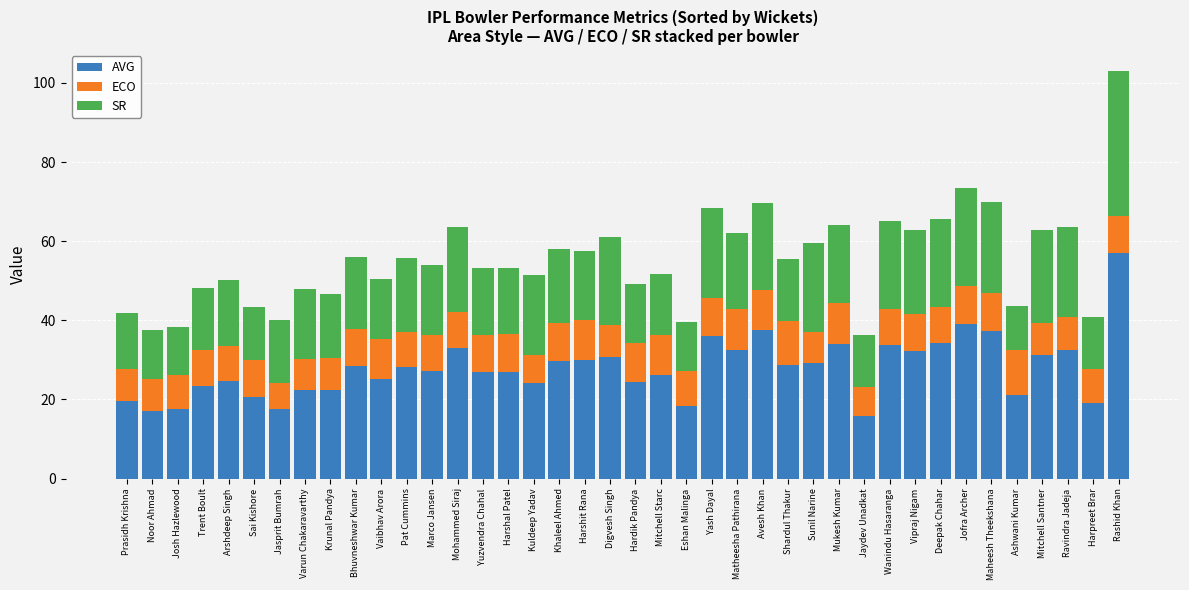

What is the sum of all AVG values?

1115.9